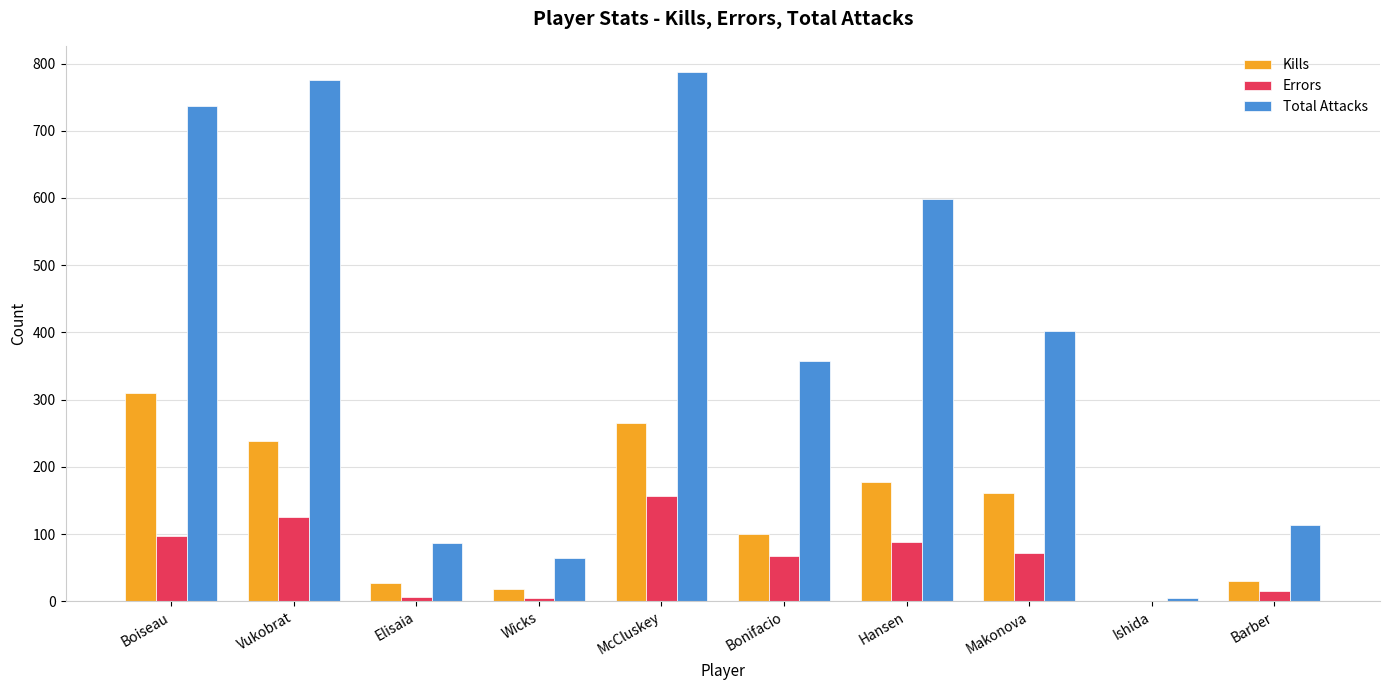

At which category is the sum across all series the highest?

McCluskey